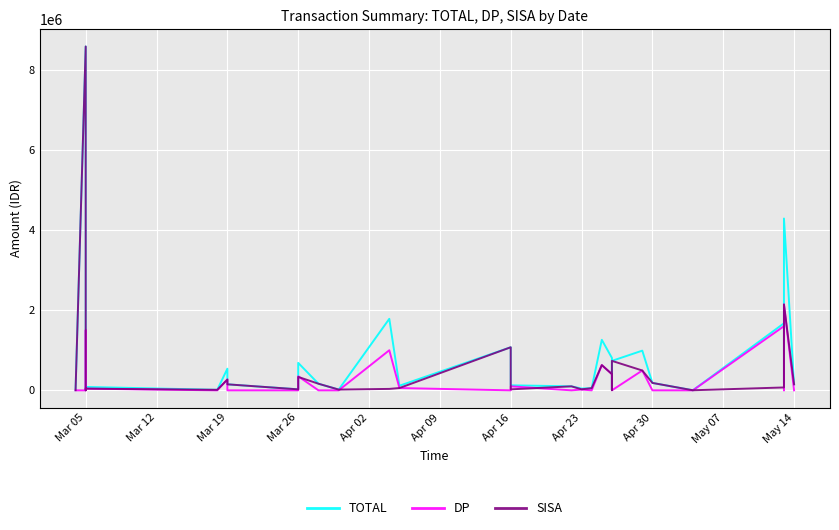

At how many categories does at least one series exceed 4281329?

2